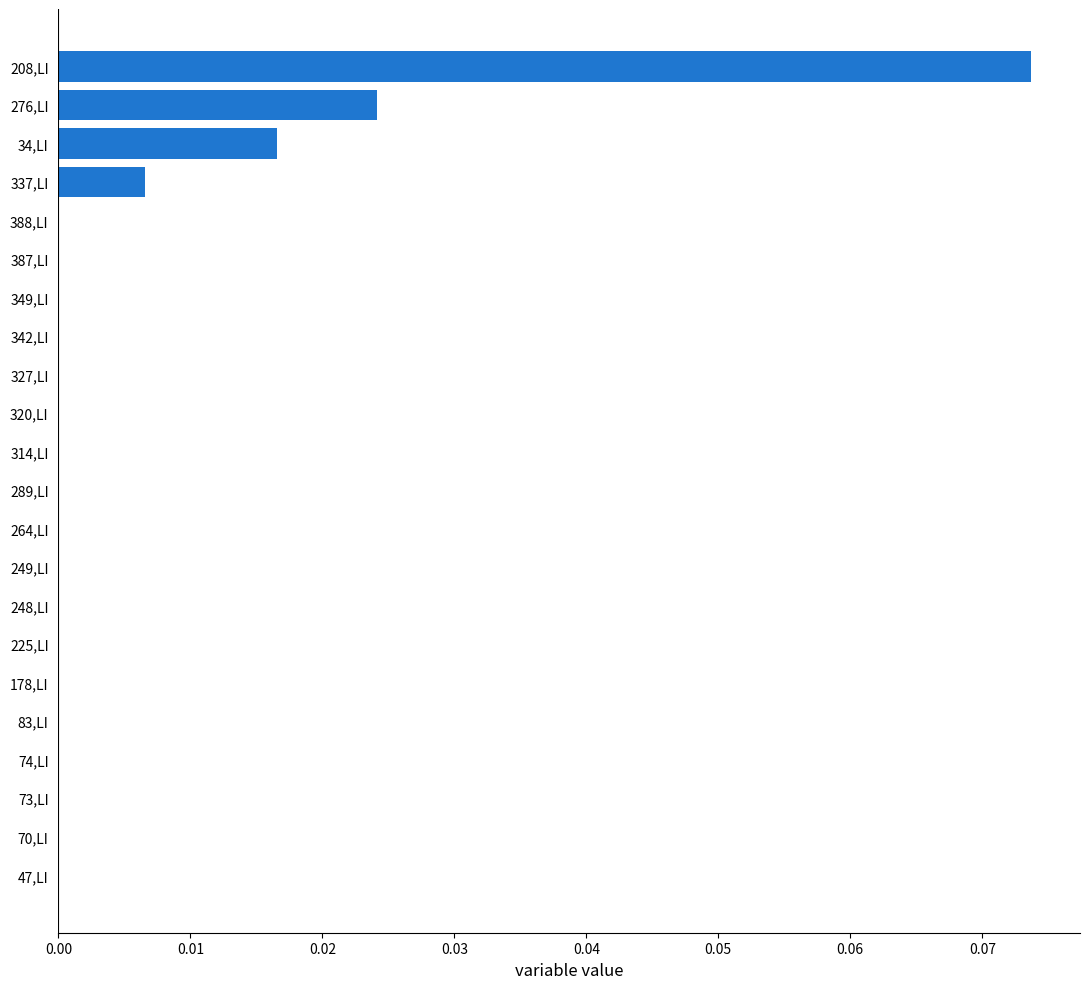

Is it true that the value at 73,LI is 0.0?

True